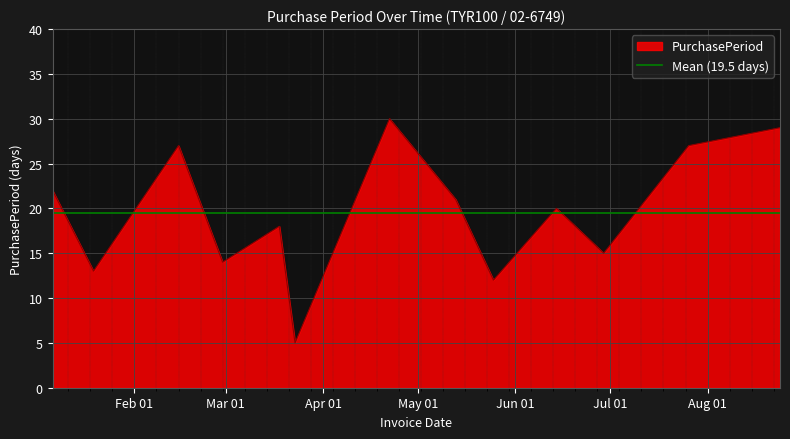

What is the difference between the values at 2016-07-26 and 2016-03-18?

9